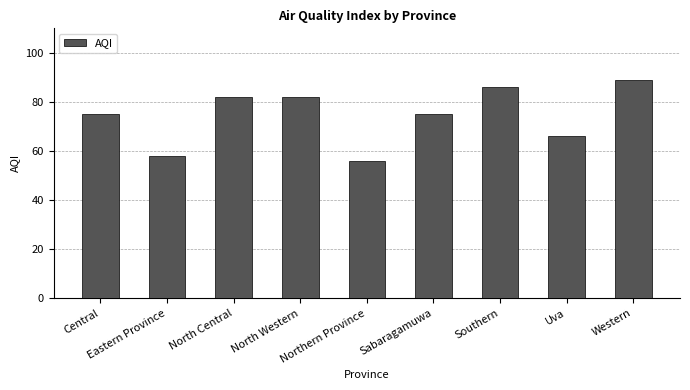

Reading left to right, list all the values displayed in this chart.

Central=75	Eastern Province=58	North Central=82	North Western=82	Northern Province=56	Sabaragamuwa=75	Southern=86	Uva=66	Western=89